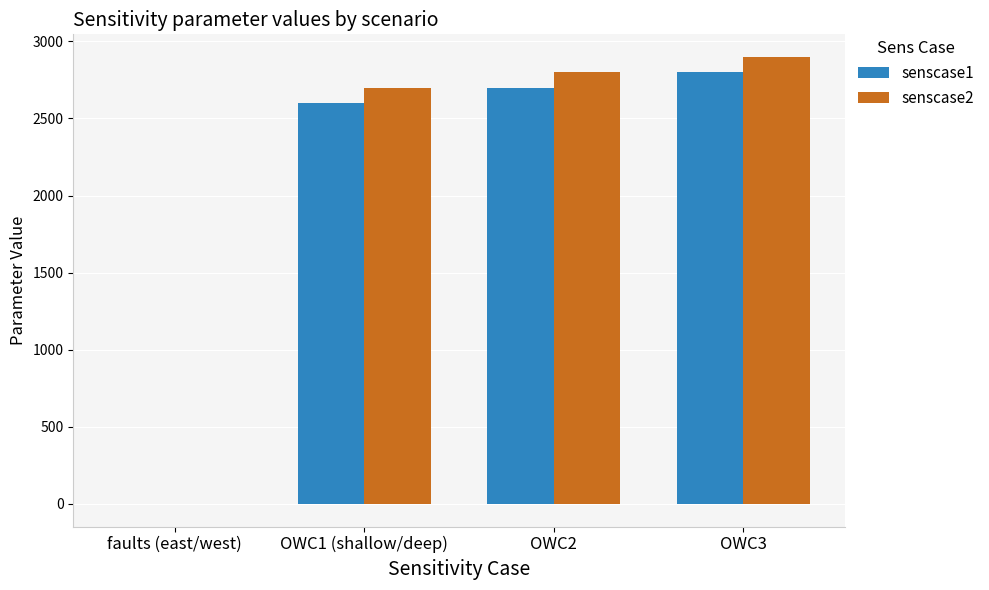

At which category is the sum across all series the highest?

OWC3